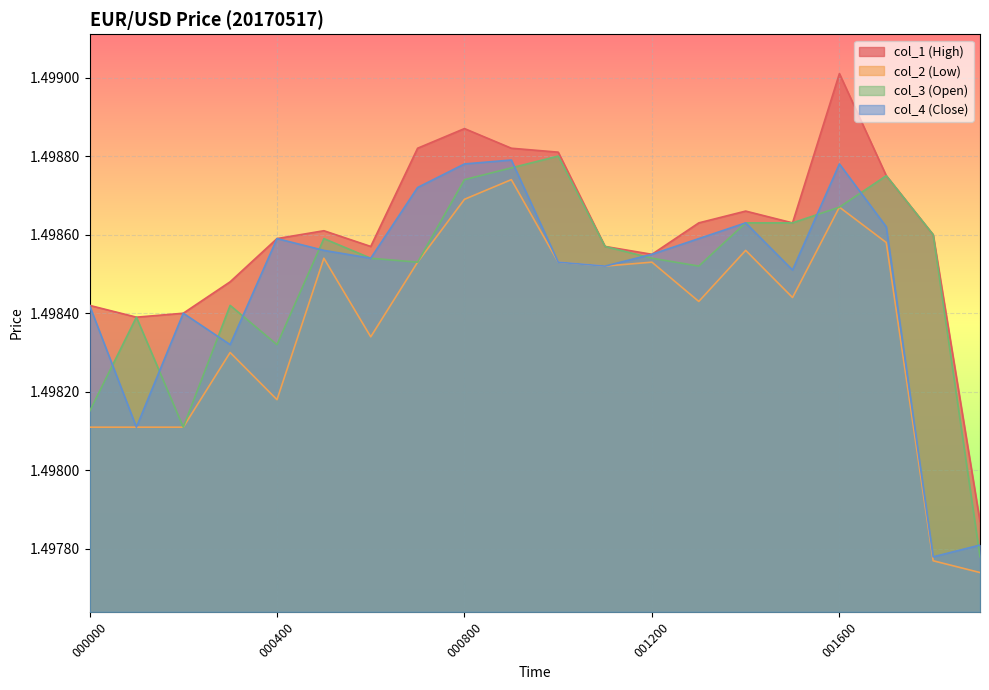

How many series are shown in this chart?

4